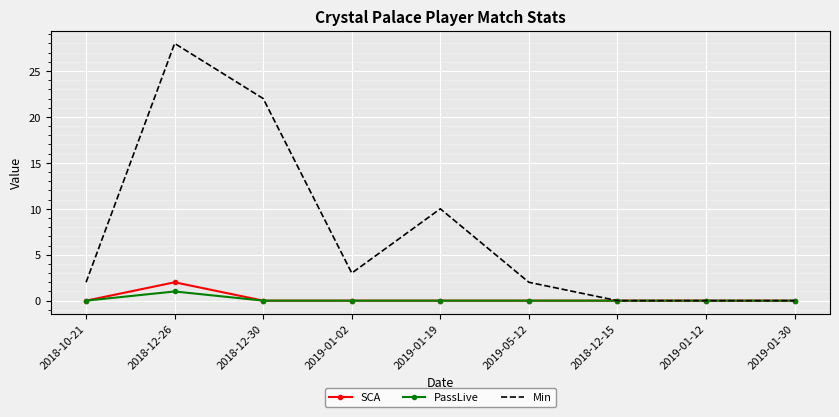

What is the average value of the Min series?

7